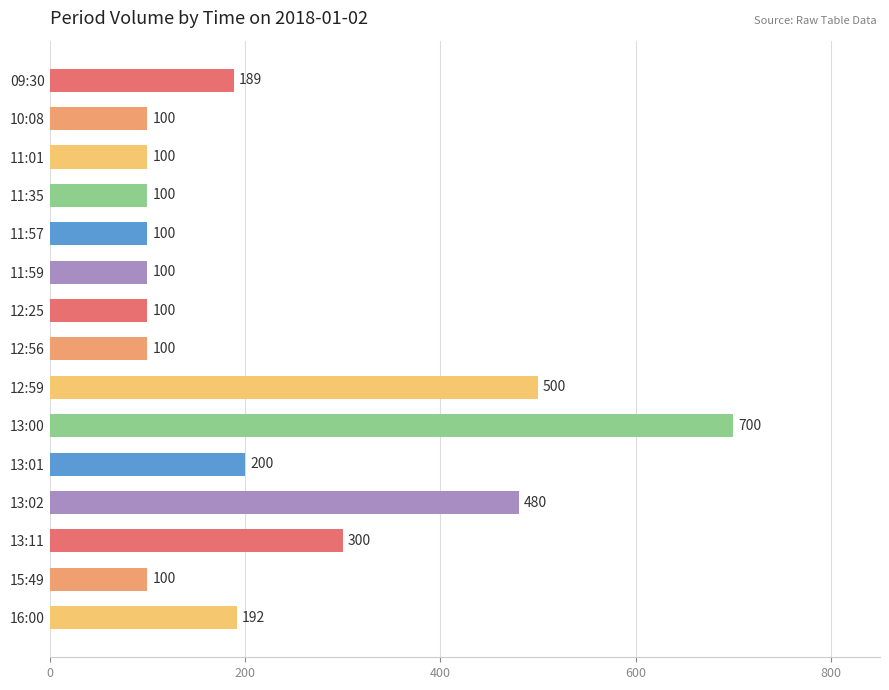

The chart shows a value of 300 at 13:11. True or false?

True